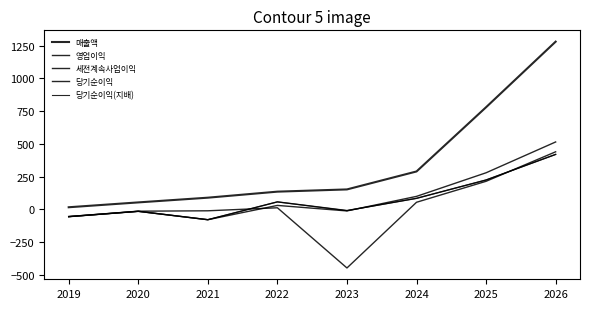

What is the minimum value for 세전계속사업이익?

-78